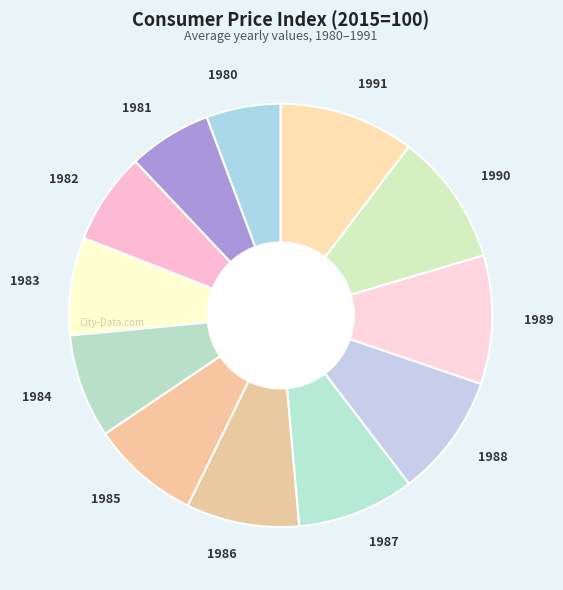

How many segments does this pie chart have?

12